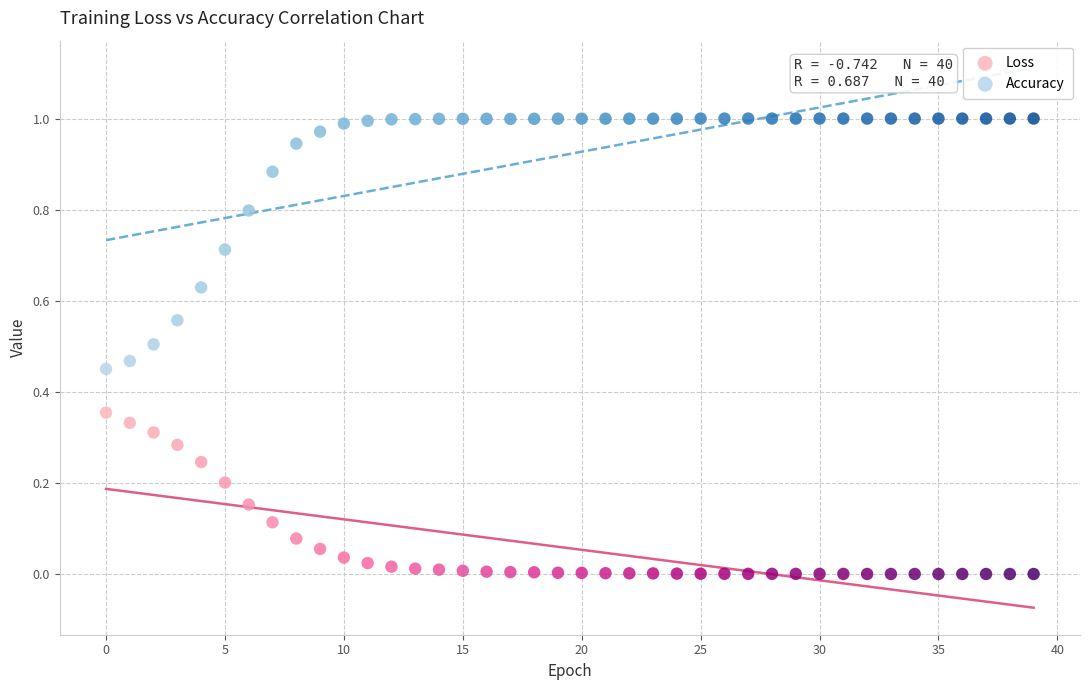

Which series has the largest Y range (max minus min)?

Accuracy